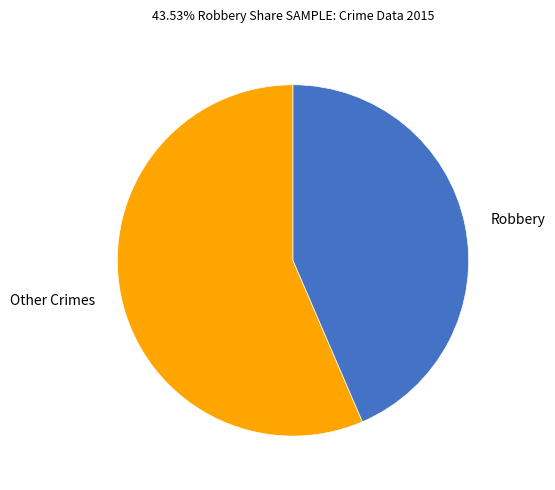

How many slices are in this pie chart?

2